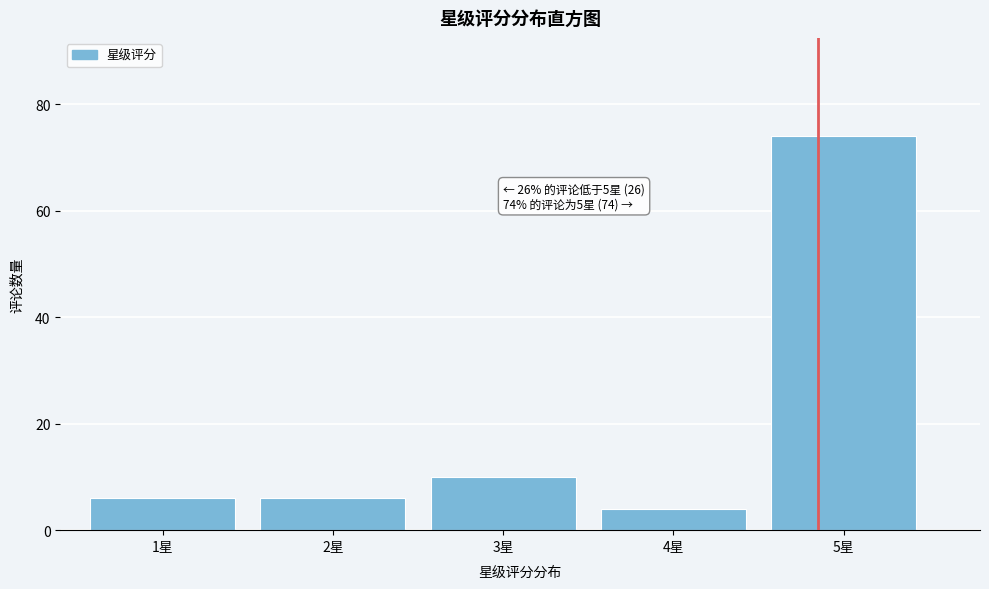

Reading left to right, extract all data points from this chart.

1星=6	2星=6	3星=10	4星=4	5星=74